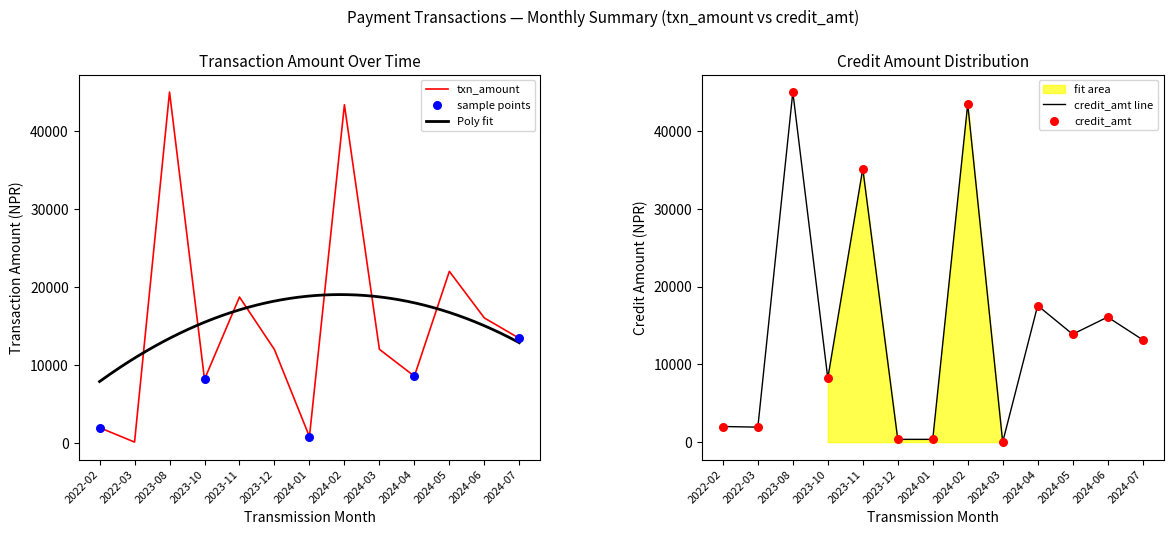

What is the maximum value for txn_amount?

45050